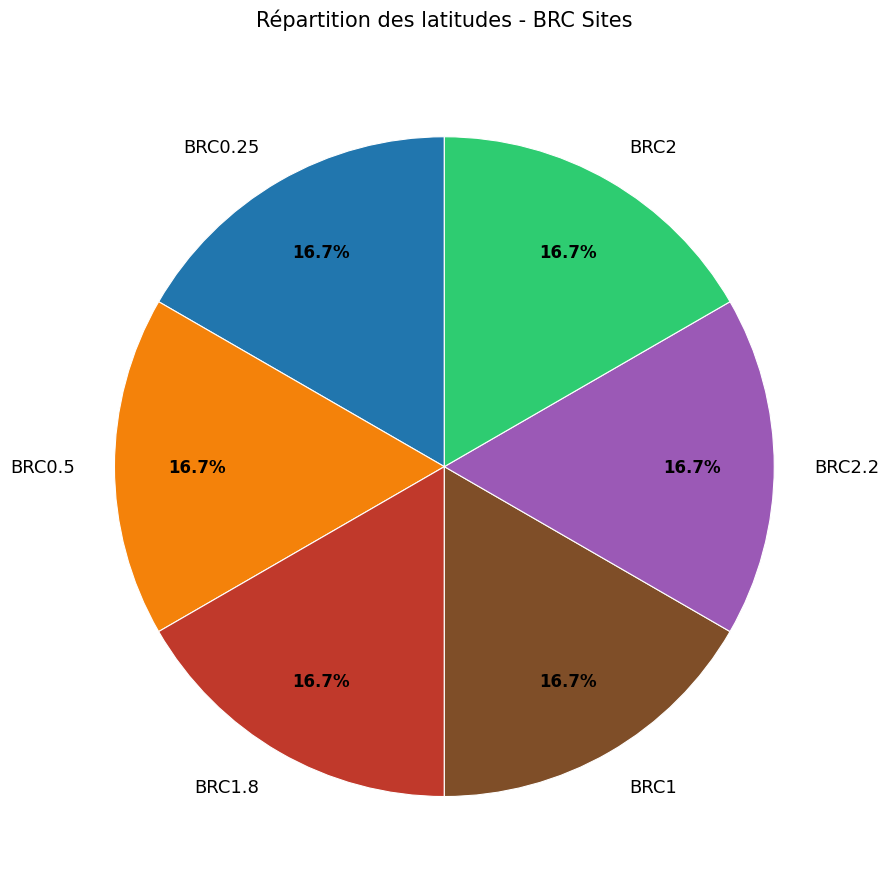

What is the ratio of the value at BRC2.2 to the value at BRC1?

1.0